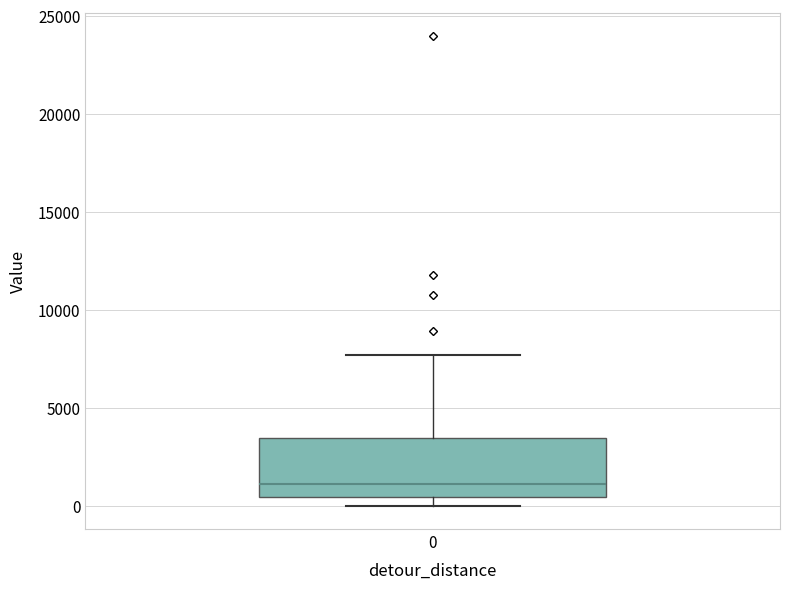

Read this box plot against the y-axis: the position of the median line, the range covered by the box, and the ends of both whiskers. The values are not printed on the chart, so give them approximately, as read against the axis.

median 1000, box 500 to 3500, whiskers 0 to 7500